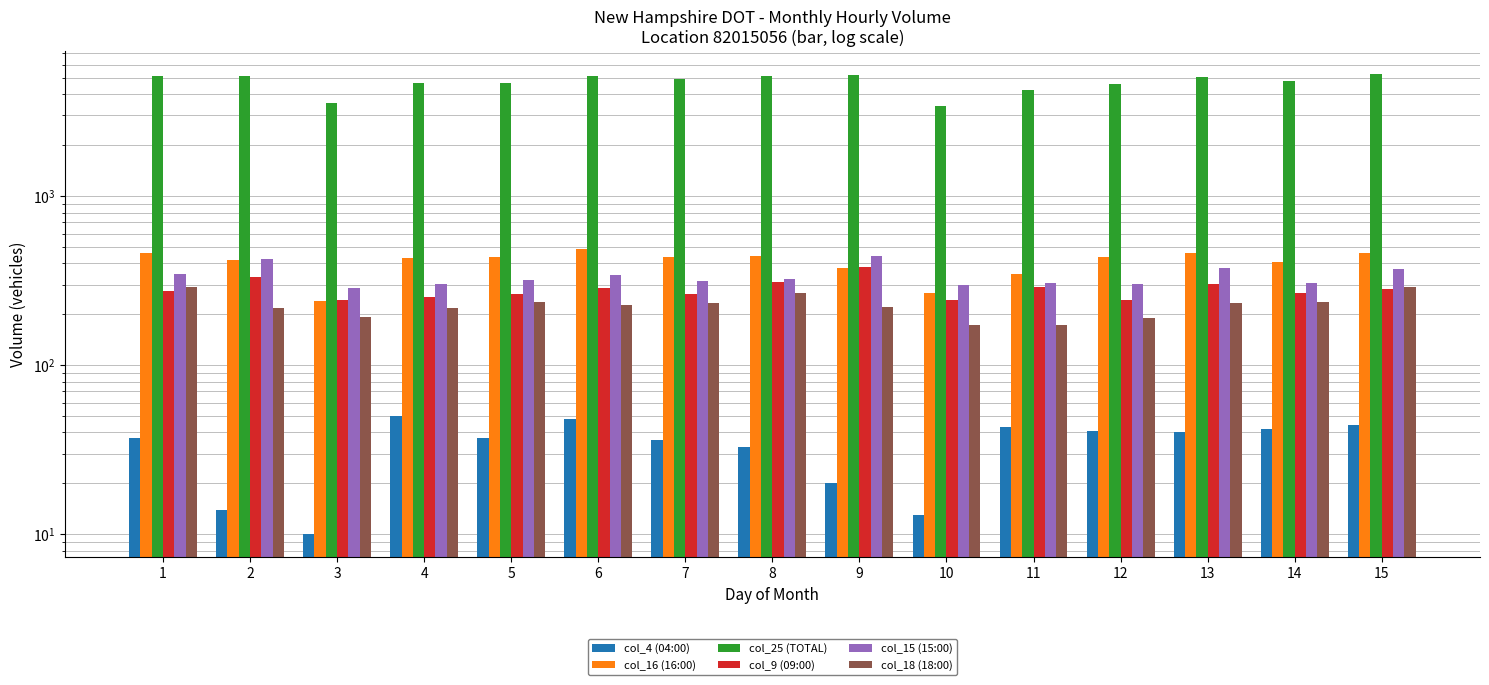

Which series has the widest spread of values?

col_25 (TOTAL)